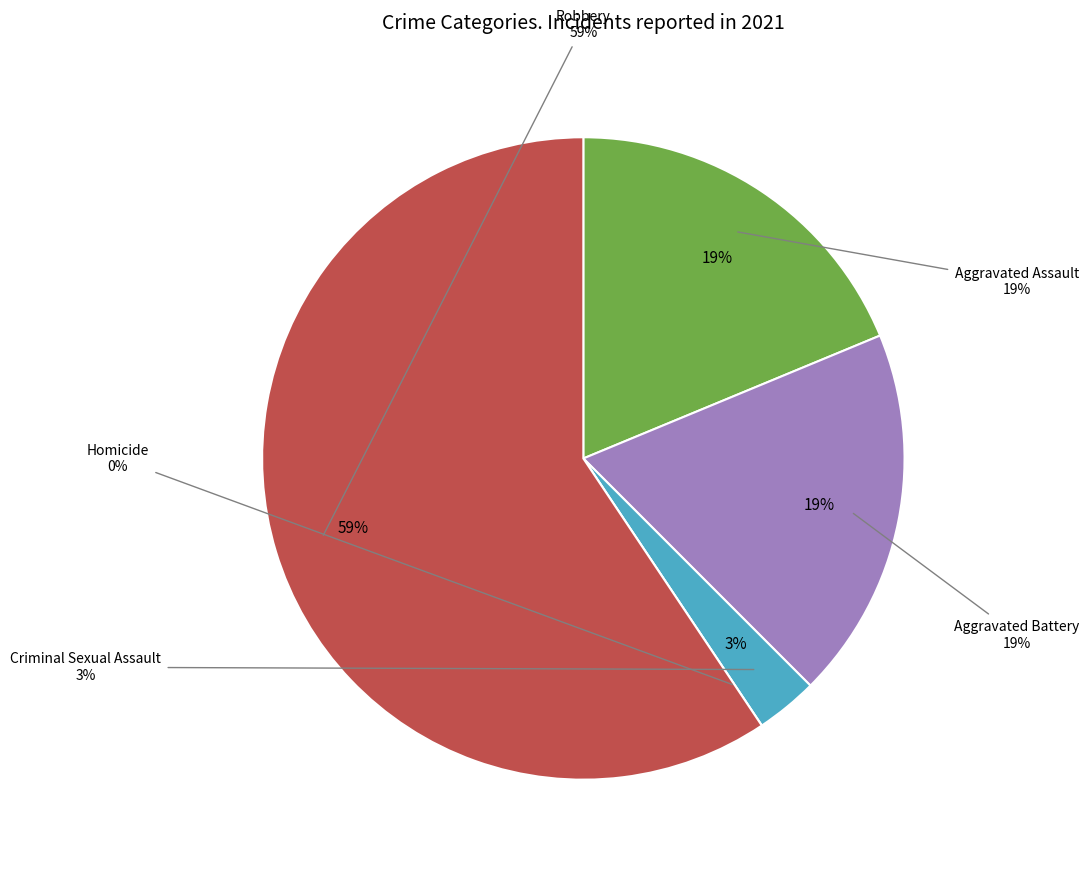

The Aggravated Battery slice represents 19% of the pie. True or false?

True